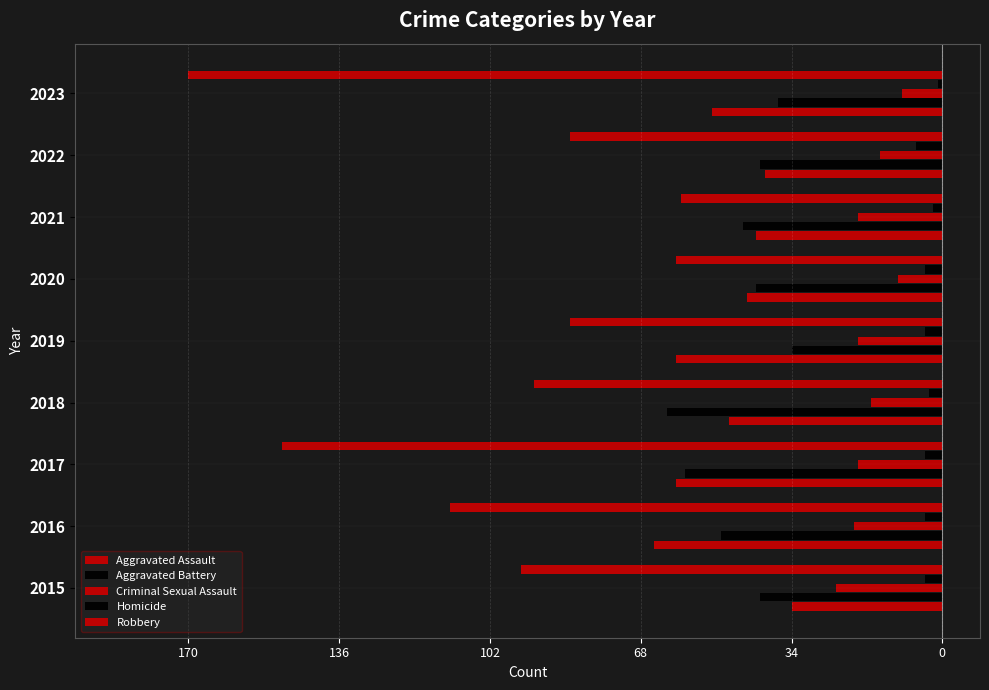

How many bars are there in total?

45